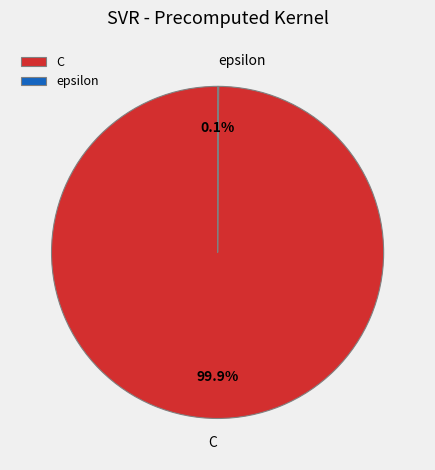

Which slice represents more than half of the pie?

C